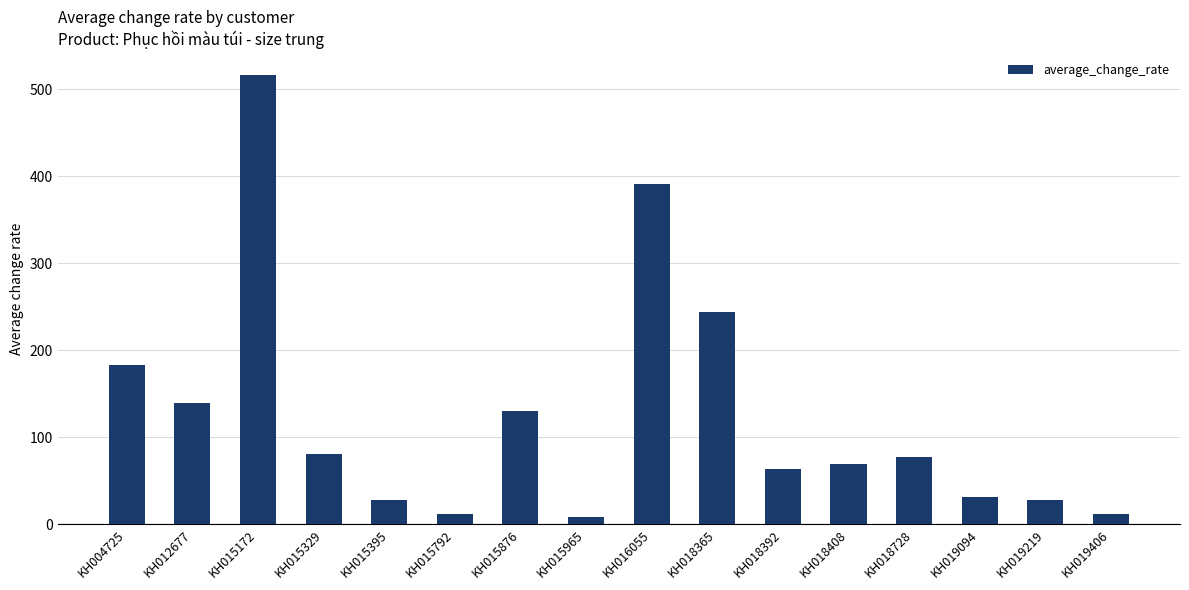

The chart shows a value of 391 at KH016055. True or false?

True